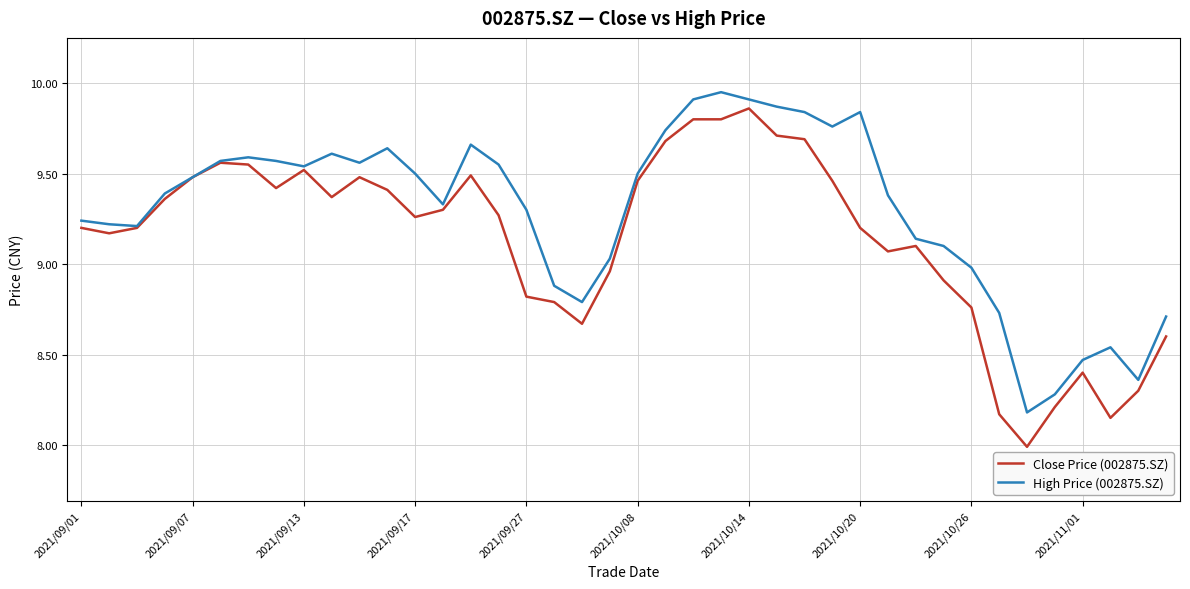

Which series has the largest total across all categories?

High Price (002875.SZ)